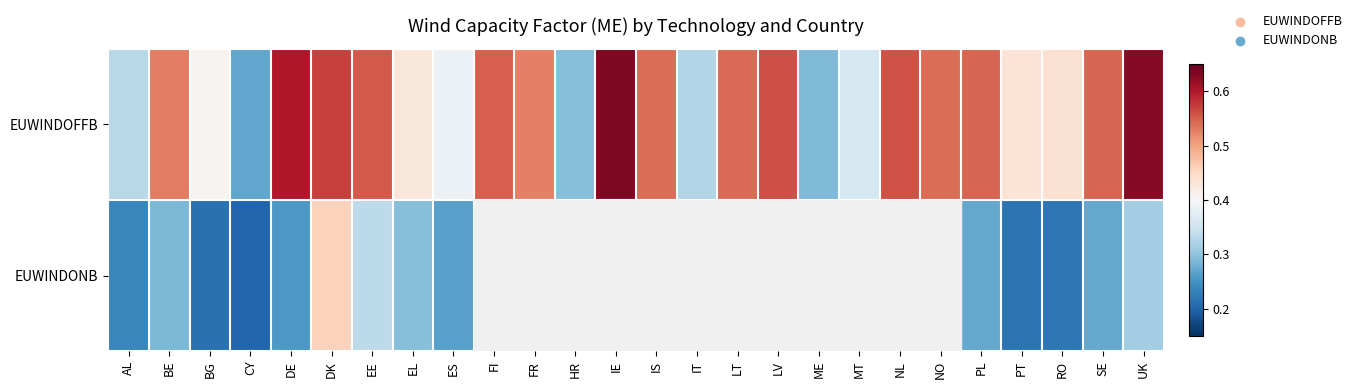

What is the maximum value shown in the chart?

0.6